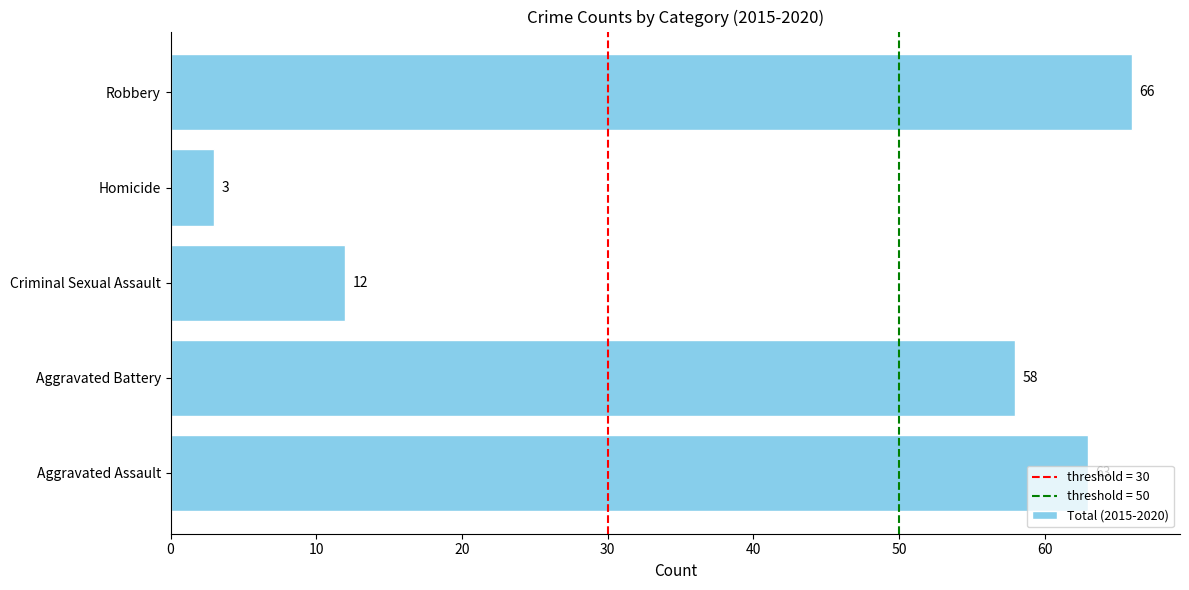

What value does the data have at Aggravated Assault, to the nearest 5?

65